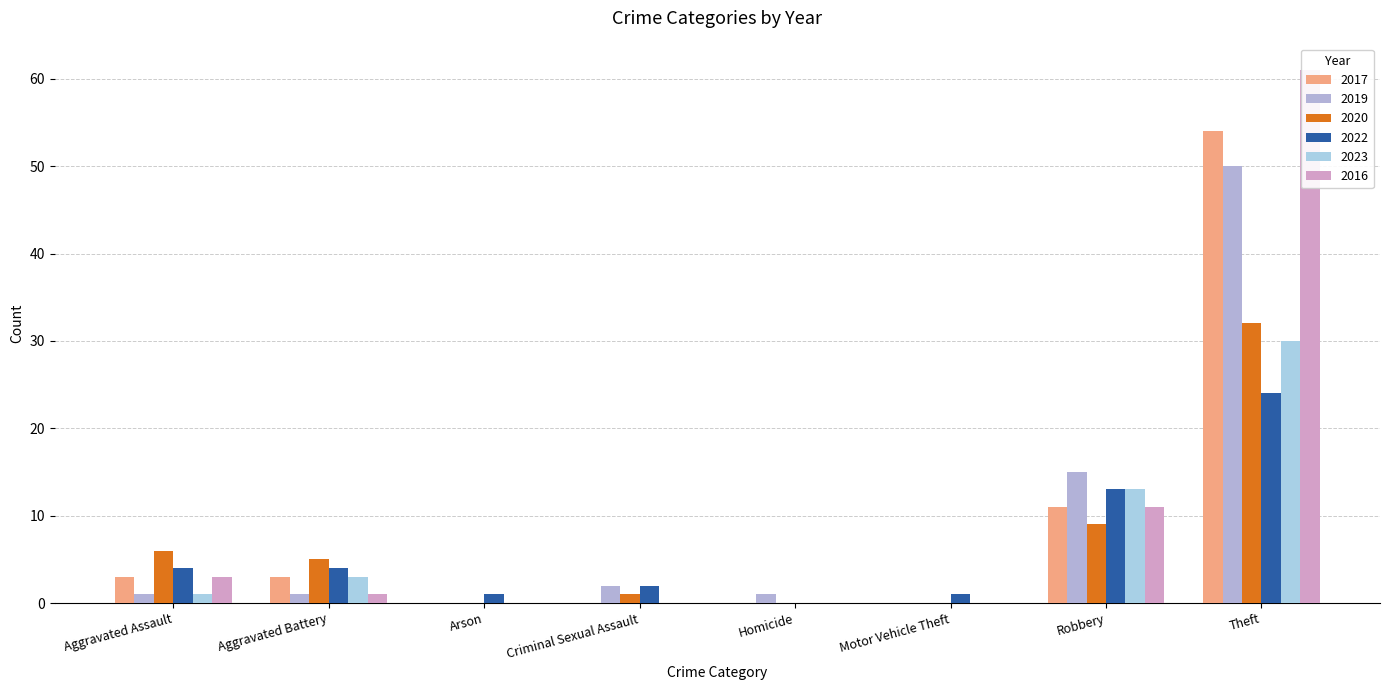

What is the difference between the 2017 values at Robbery and Theft?

43